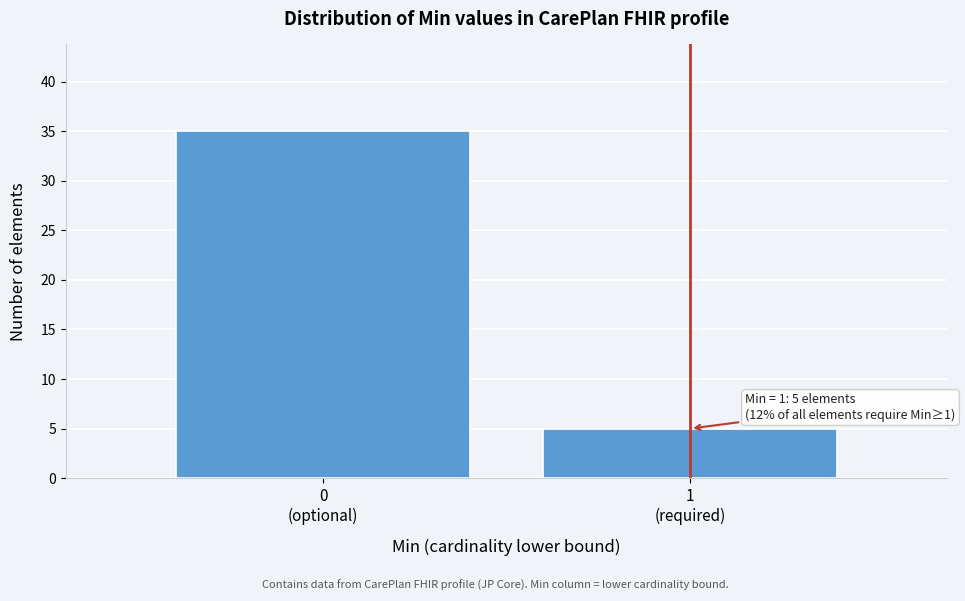

Reading right to left, transcribe all the data shown in this chart.

5	35